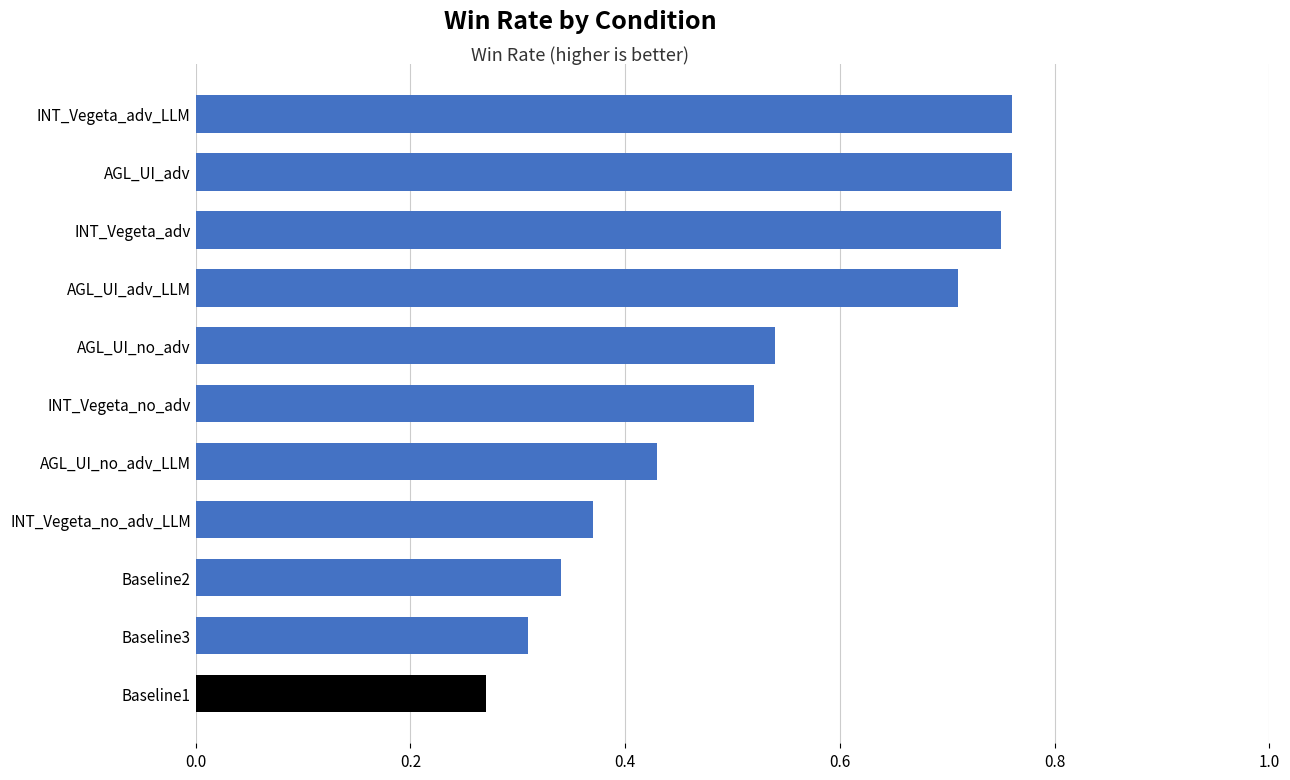

How many values are between 0 and 1?

11